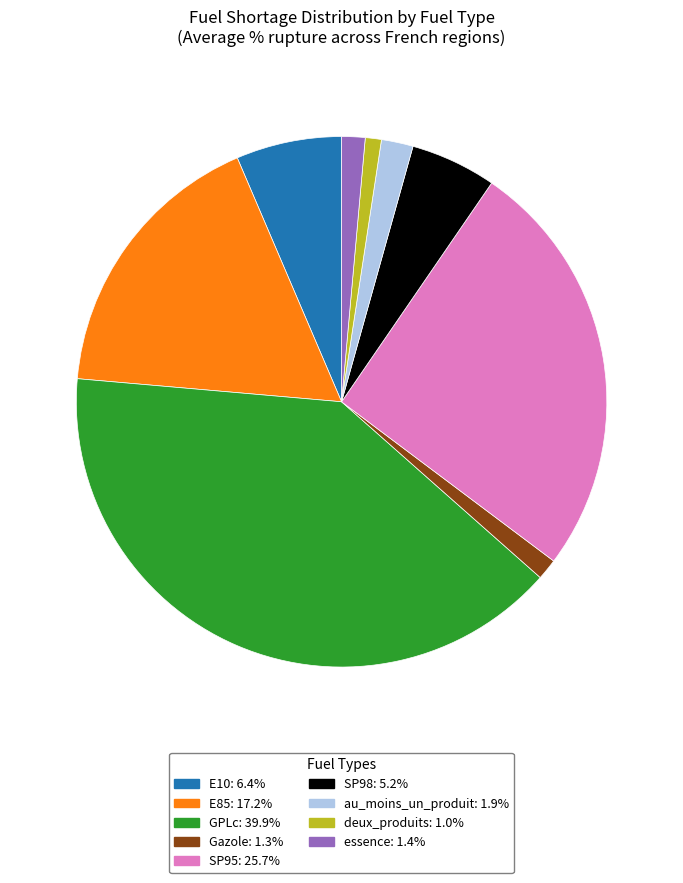

What is the largest slice in the pie chart?

GPLc